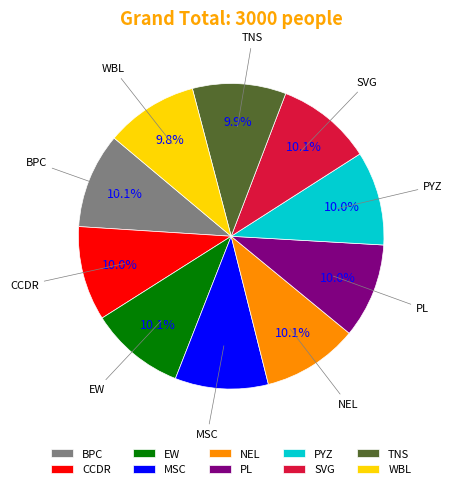

What percentage is NOT represented by NEL?

89.9%